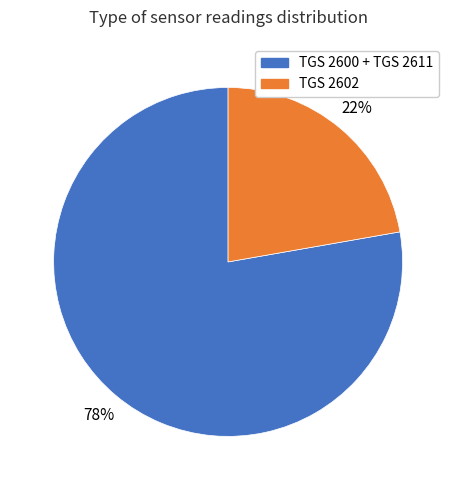

To the nearest percent, what is the average slice percentage?

50%